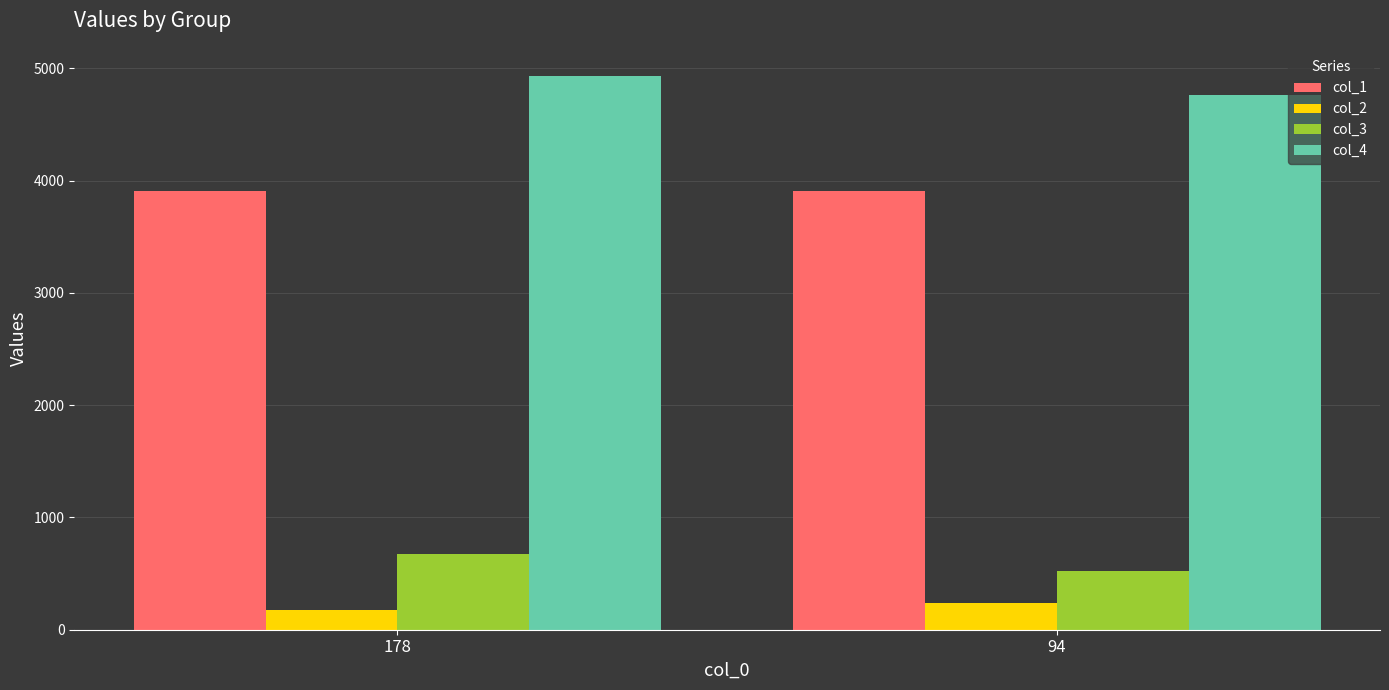

At which category is the sum across all series the highest?

178